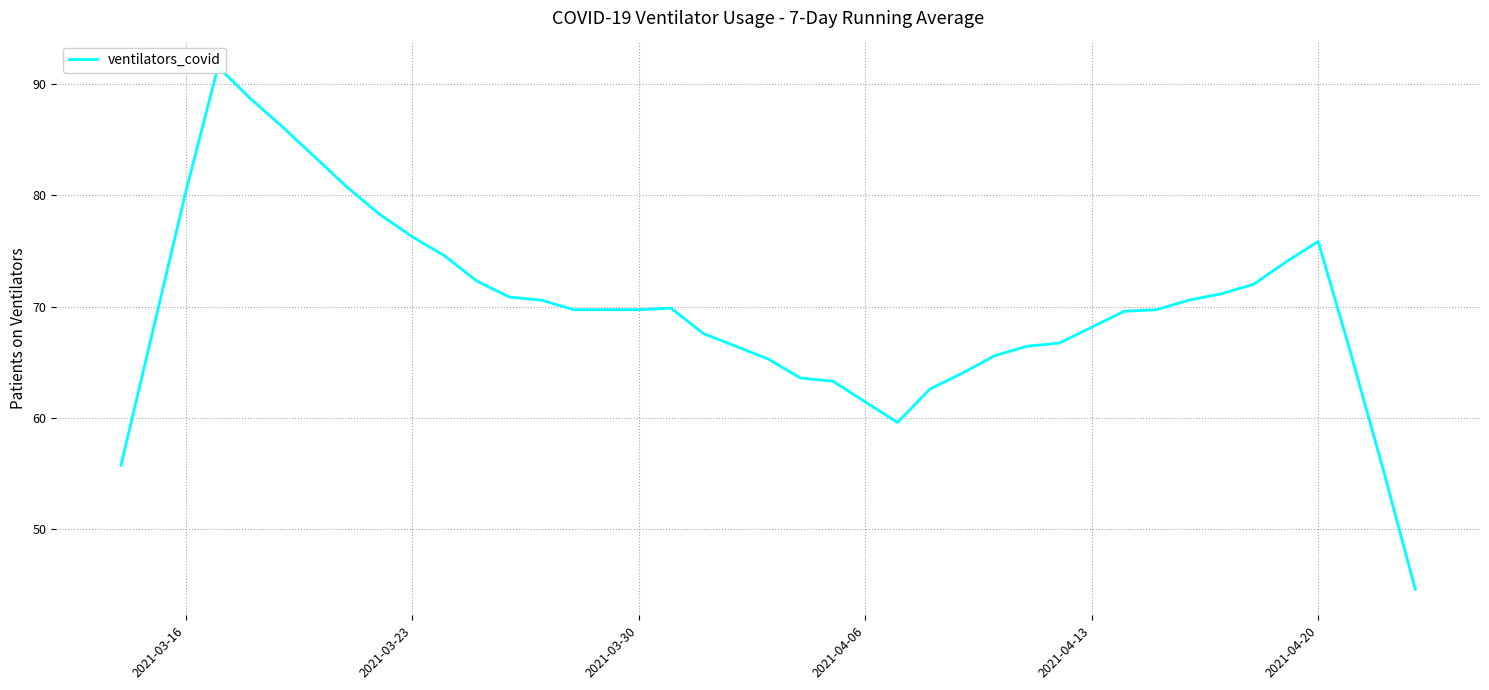

Reading left to right, extract all data points from this chart.

55.7	68.0	80.3	91.6	88.7	86.1	83.4	80.7	78.3	76.3	74.6	72.3	70.9	70.6	69.7	69.7	69.9	67.6	66.4	65.3	63.6	63.3	61.4	59.6	62.6	64.0	65.6	66.4	66.7	68.1	69.6	69.7	70.6	71.1	72.0	74.0	75.9	65.9	55.4	44.6